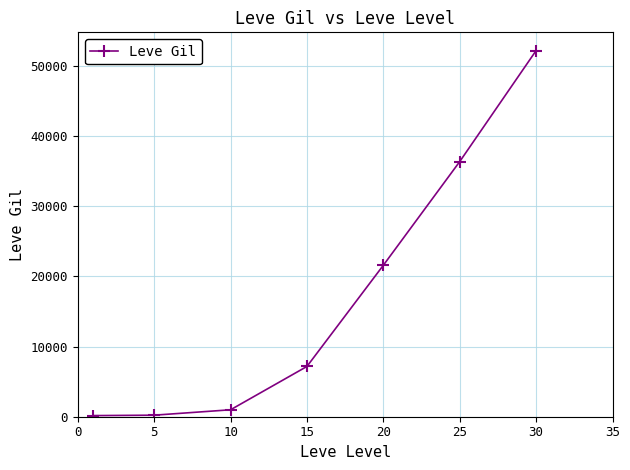

What is the average value?

16964